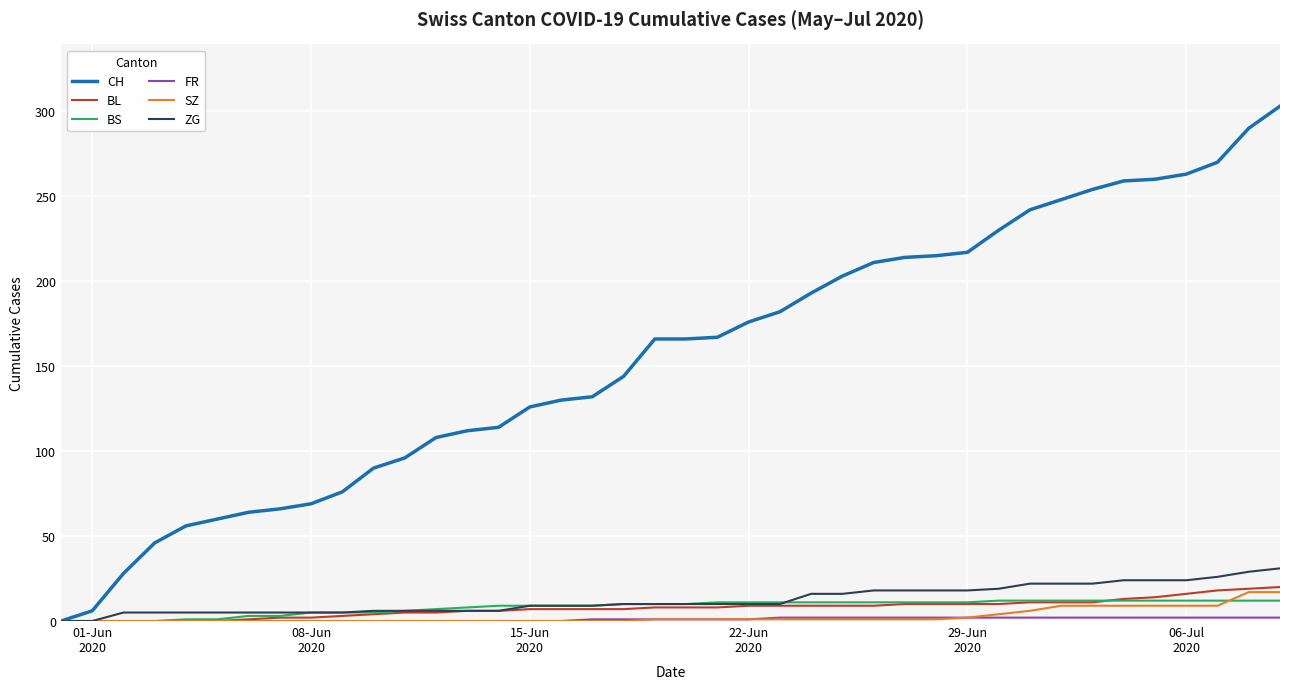

Which series has the largest total across all categories?

CH